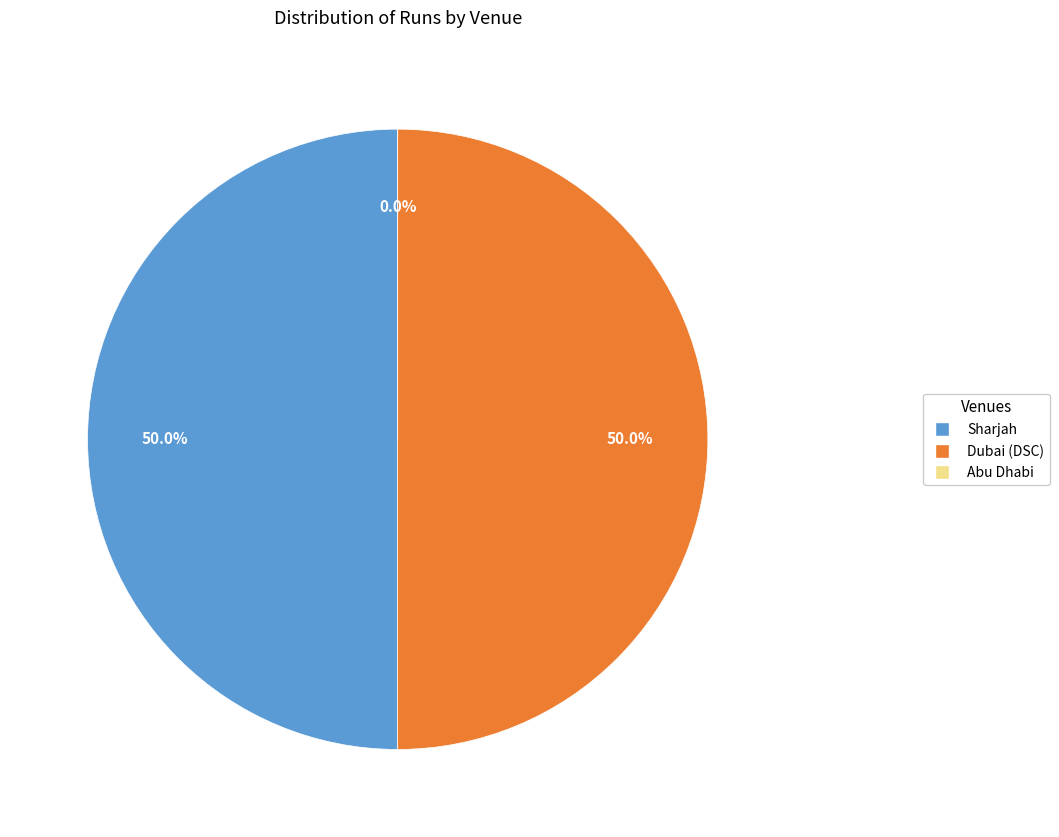

To the nearest percent, what is the combined percentage of Abu Dhabi and Sharjah?

50%